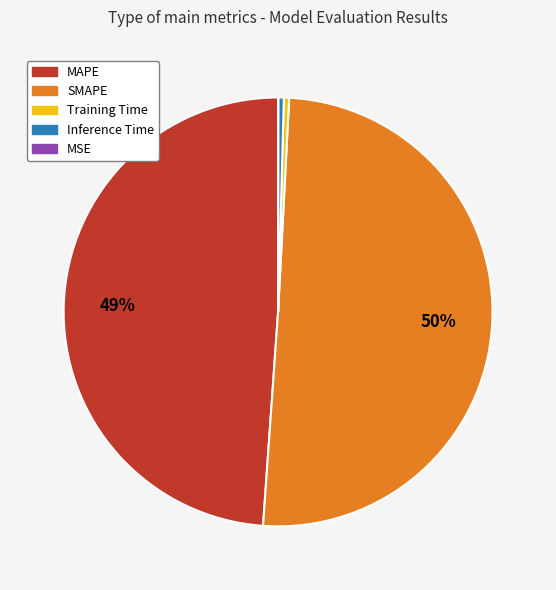

Is the sum of MAPE and SMAPE greater than half?

Yes